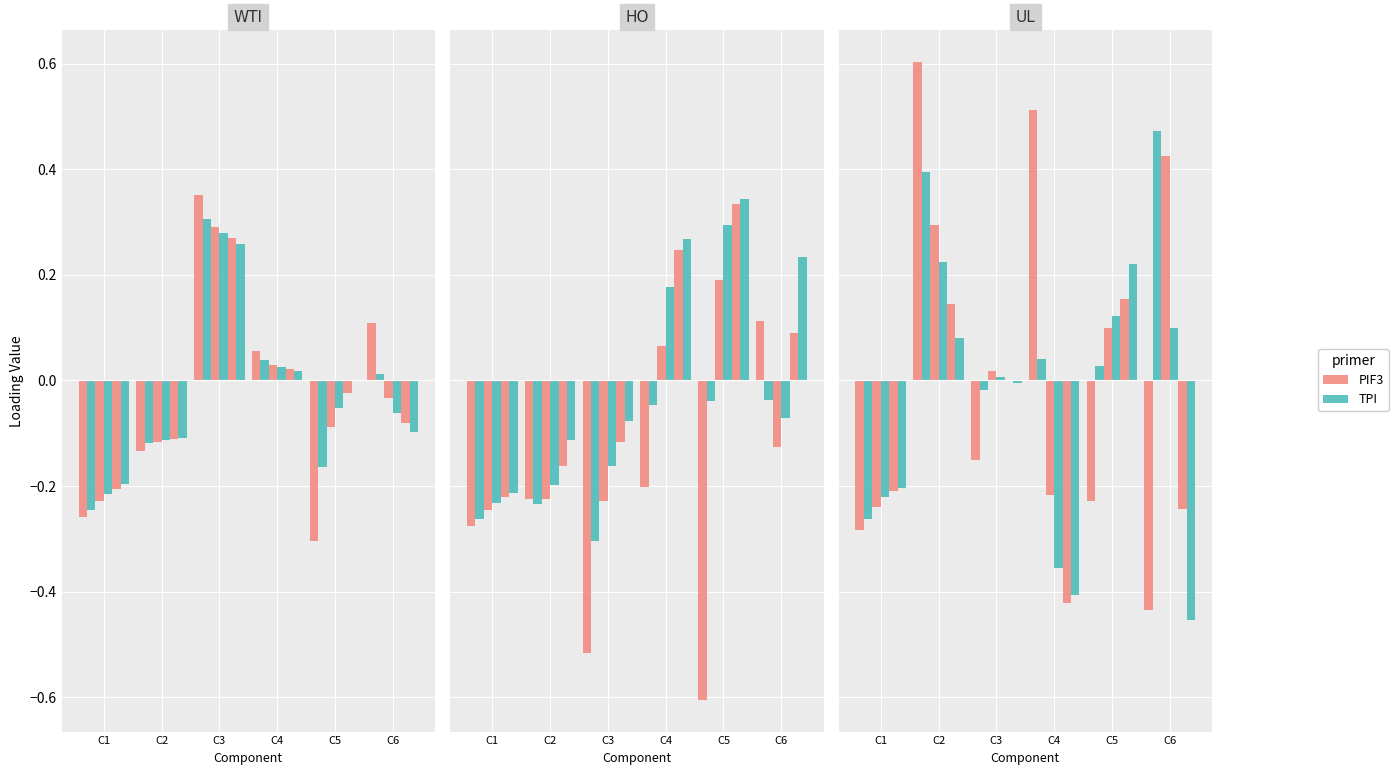

Which series has the widest spread of values?

PIF3